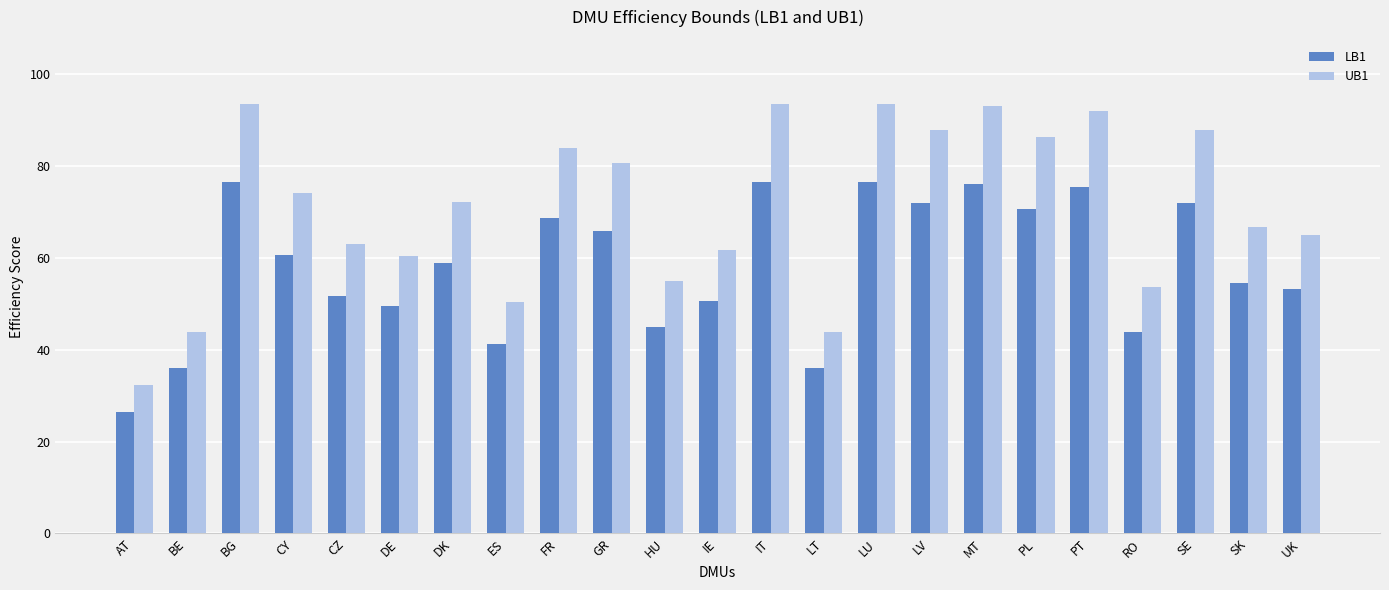

Which series changed the most between BE and HU?

UB1